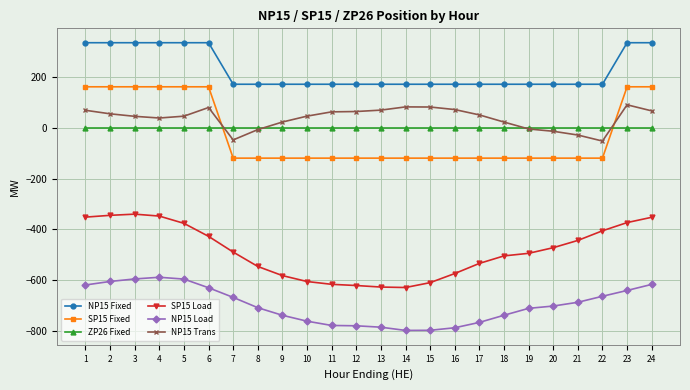

List the series in order of their peak value, highest first.

NP15 Fixed, SP15 Fixed, NP15 Trans, ZP26 Fixed, SP15 Load, NP15 Load